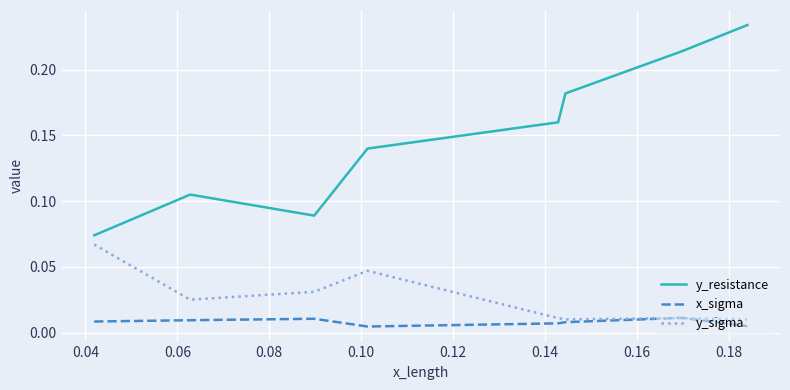

Which series has the largest total across all categories?

y_resistance